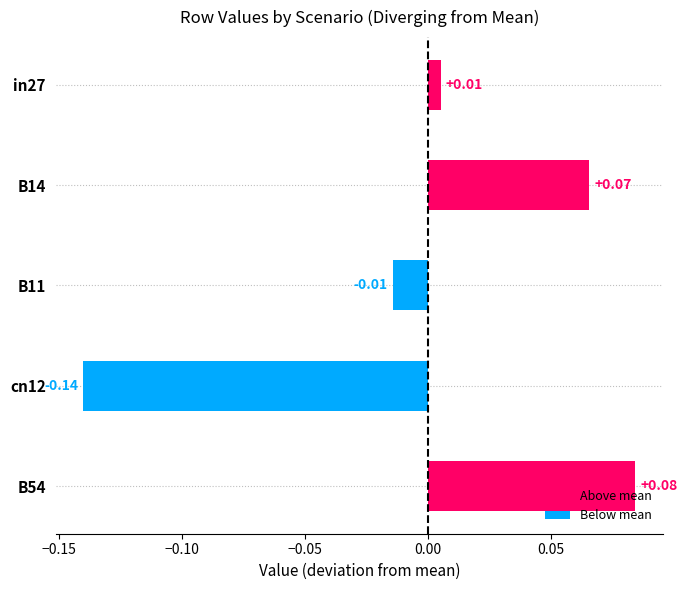

List the labels in order of value, smallest first.

cn12, B11, in27, B14, B54